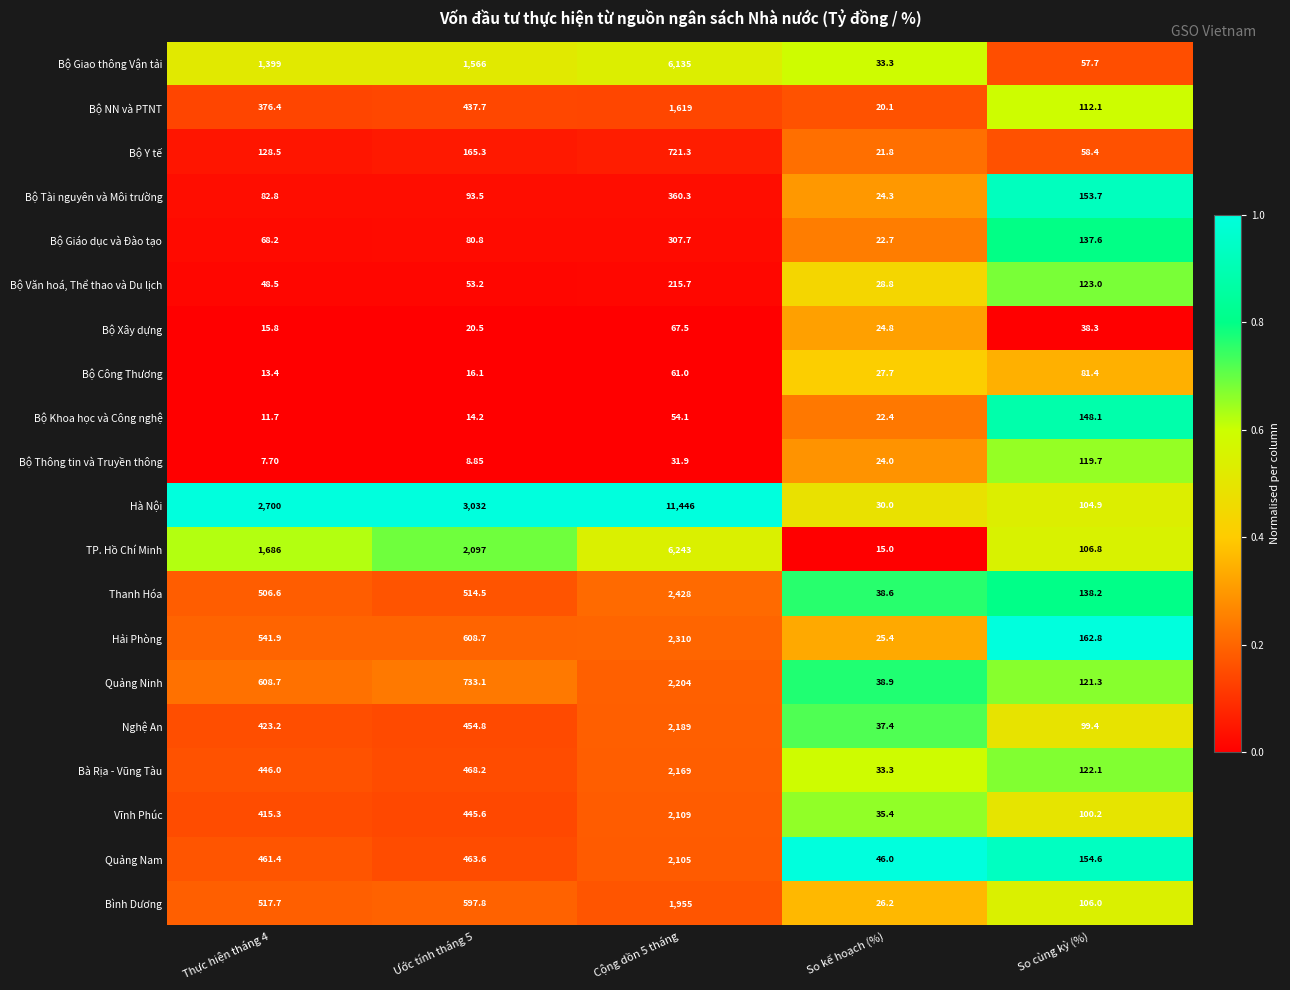

Which series has the largest range (max minus min)?

Hà Nội